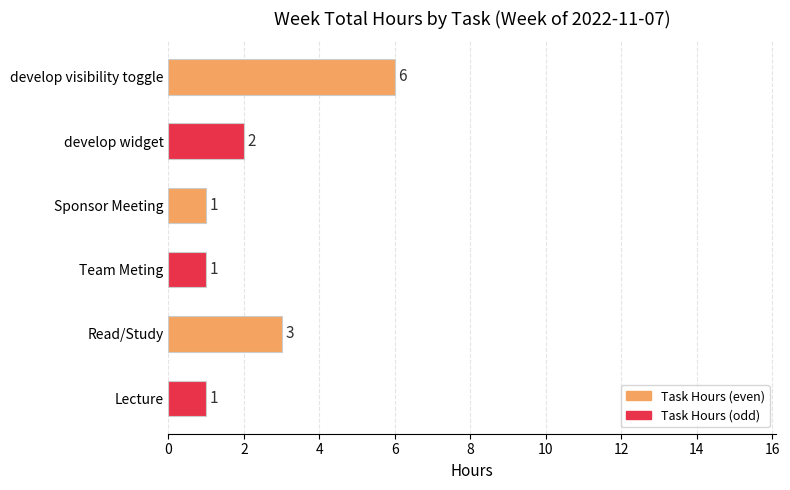

The value at Team Meting is 2. True or false?

False